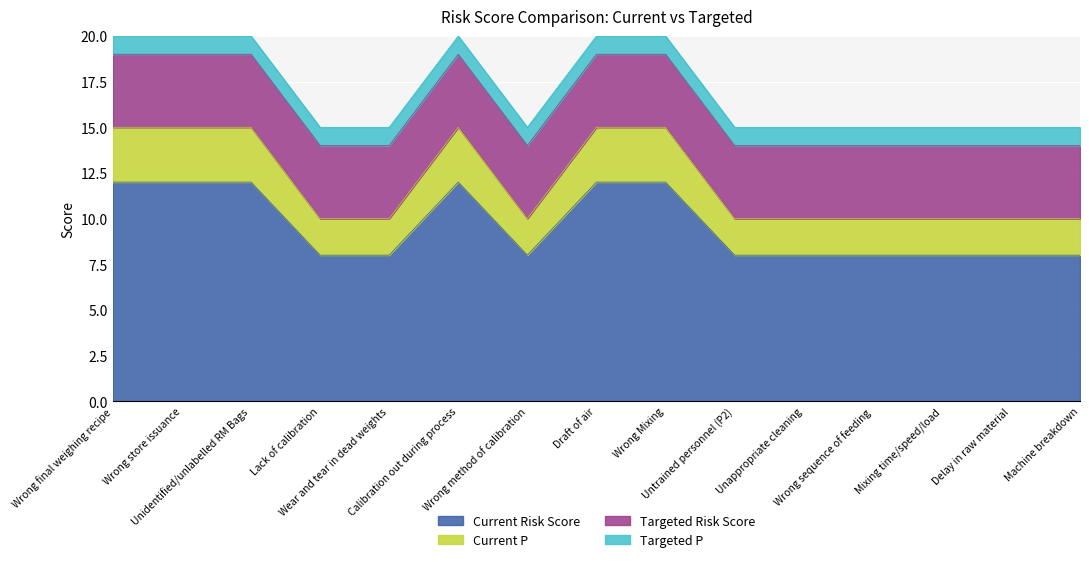

Is the value of Current Risk Score at Lack of calibration greater than the value of Current P at Draft of air?

No